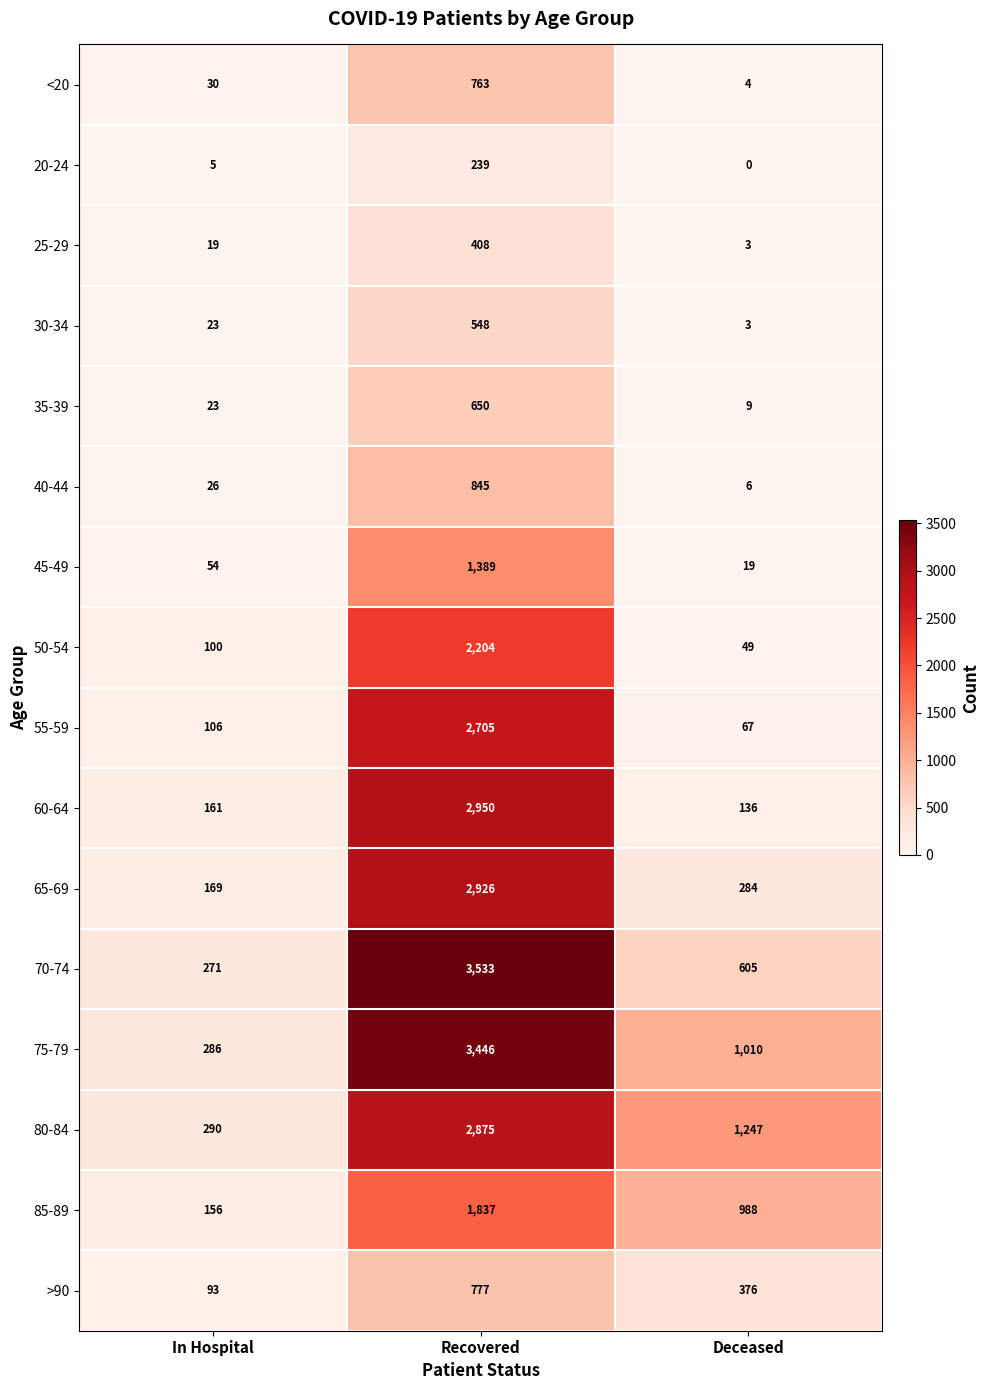

What is the difference between the 35-39 values at Deceased and In Hospital?

14